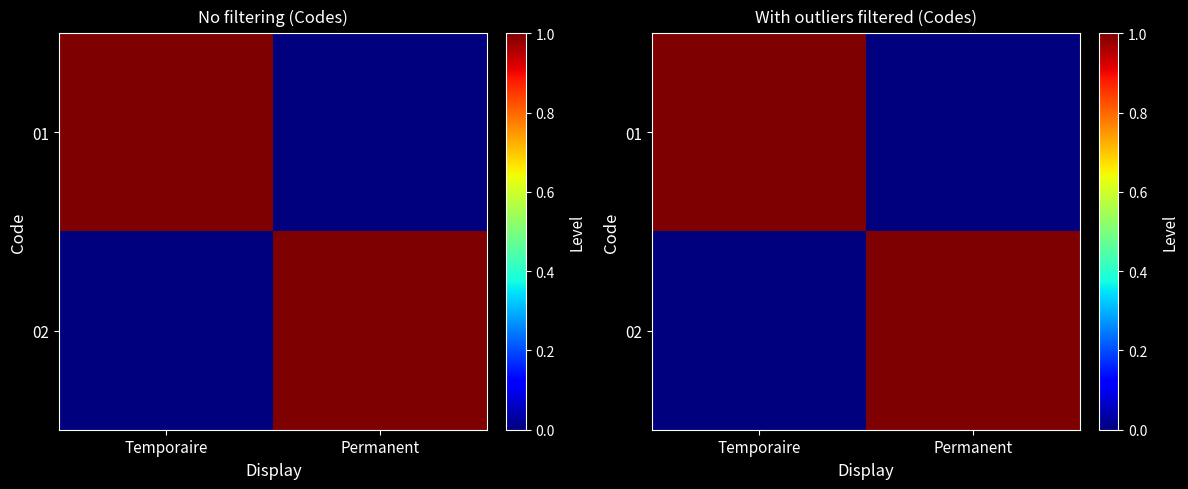

At which label does 01 reach its minimum?

Permanent